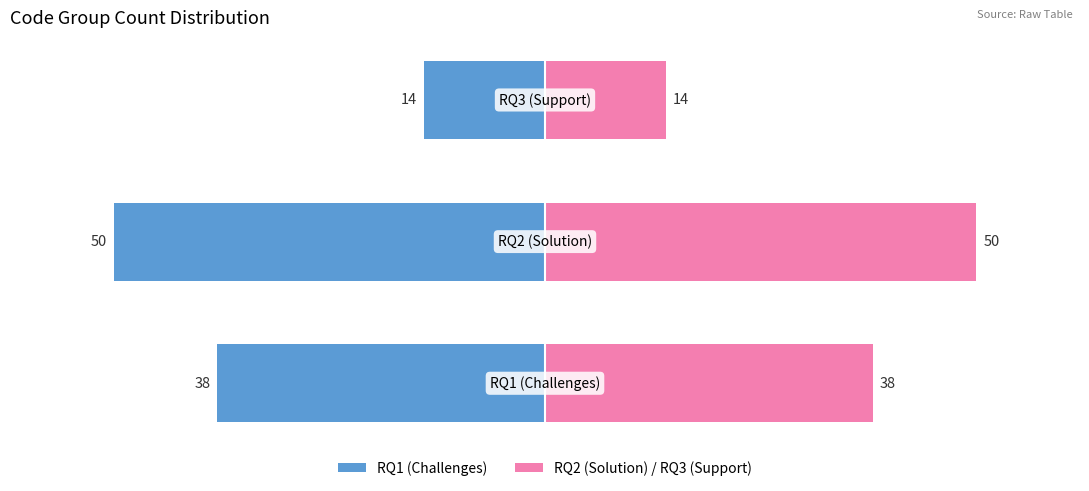

At how many categories does at least one series exceed 32?

2